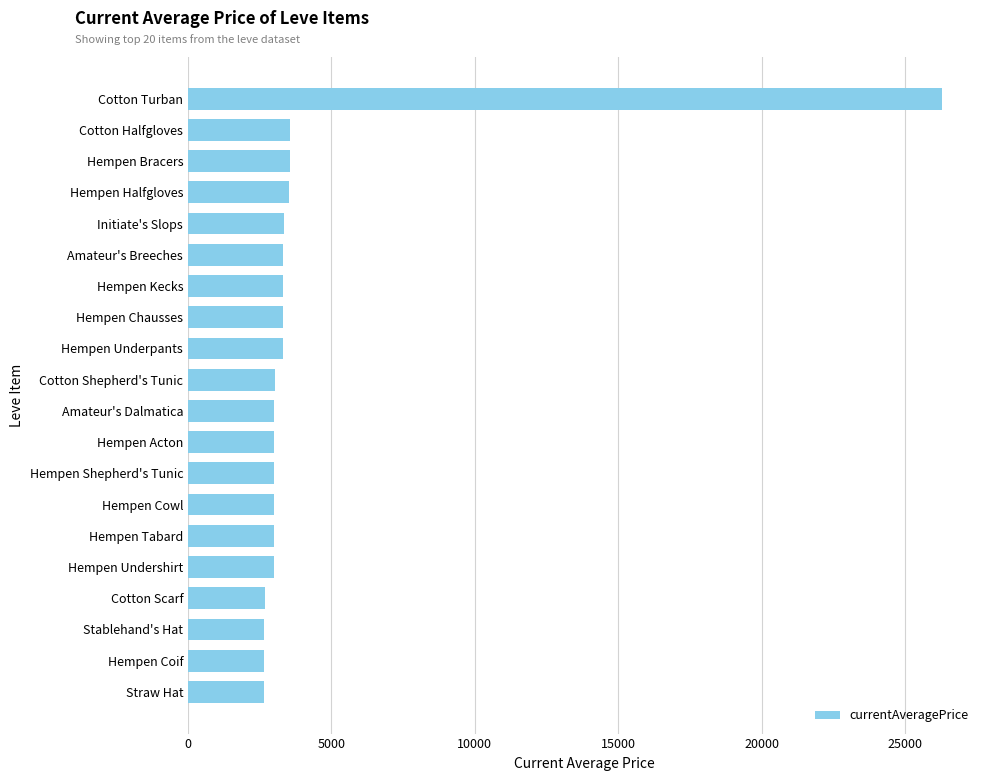

What is the change in value from Cotton Turban to Hempen Cowl?

-23304